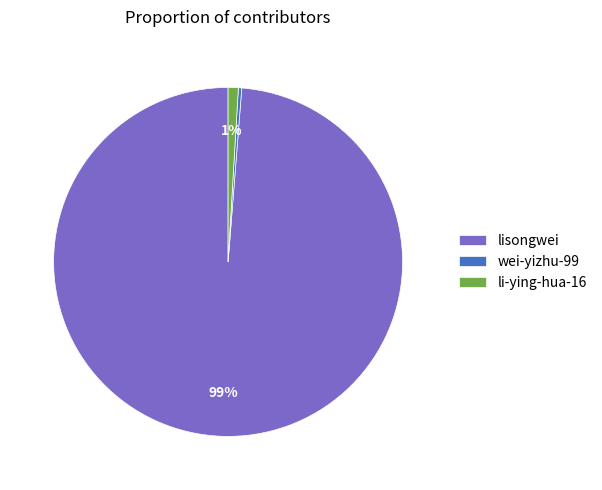

Combined, do lisongwei and wei-yizhu-99 account for over 50%?

Yes